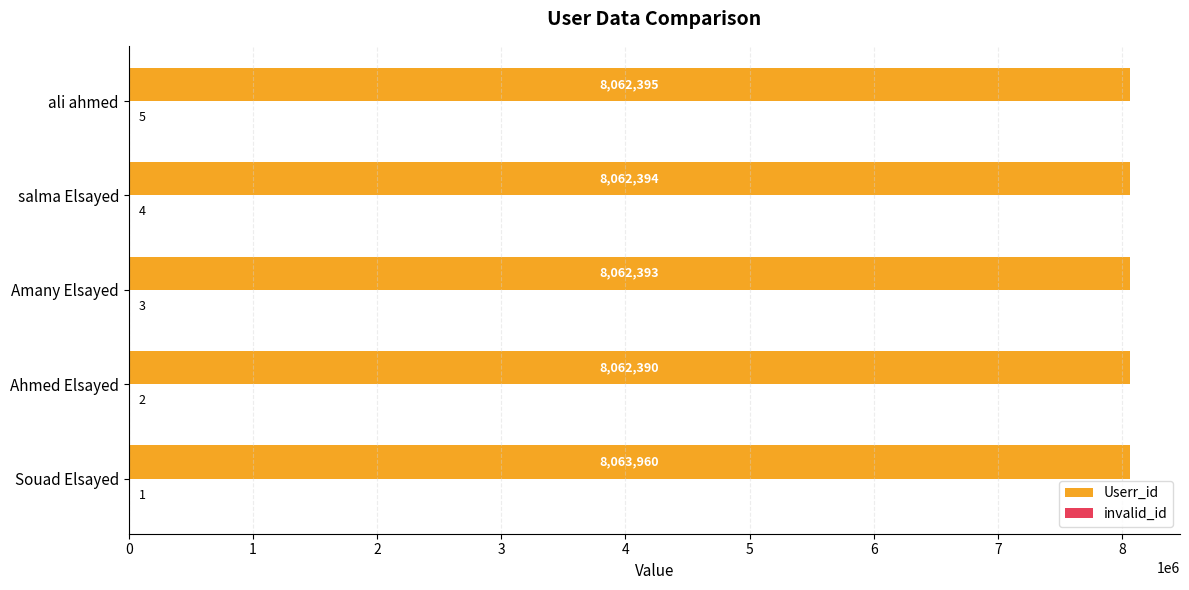

Is it true that Userr_id equals 10875850 at Souad Elsayed?

False